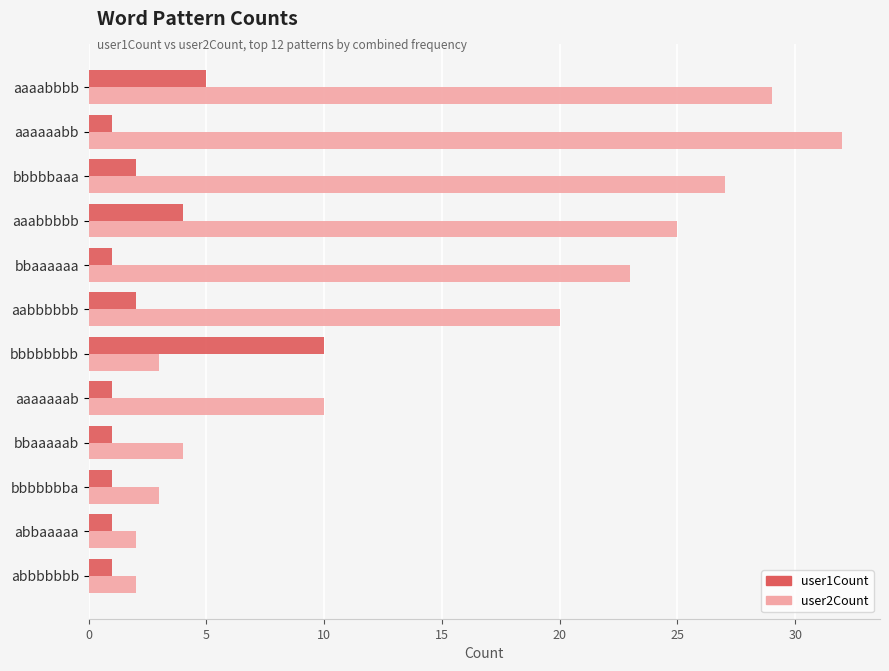

What is the highest value of the user1Count series?

10